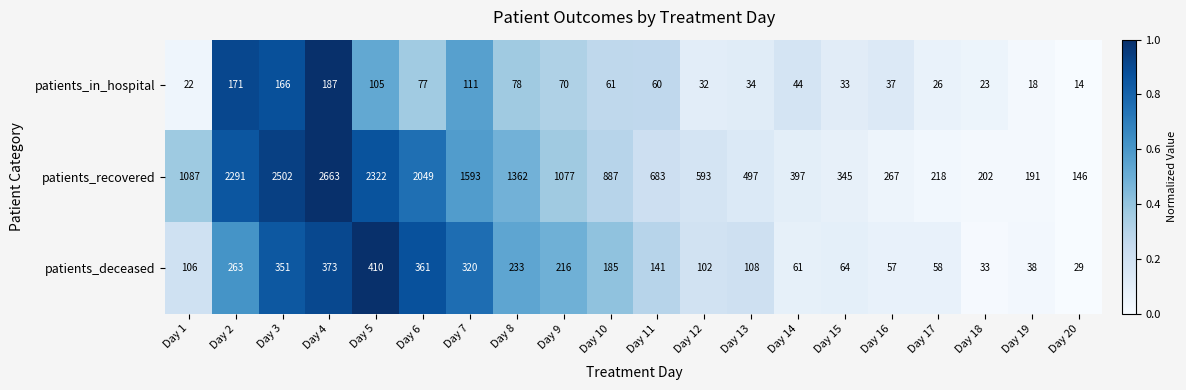

At which category does the chart reach its minimum across all series?

Day 20